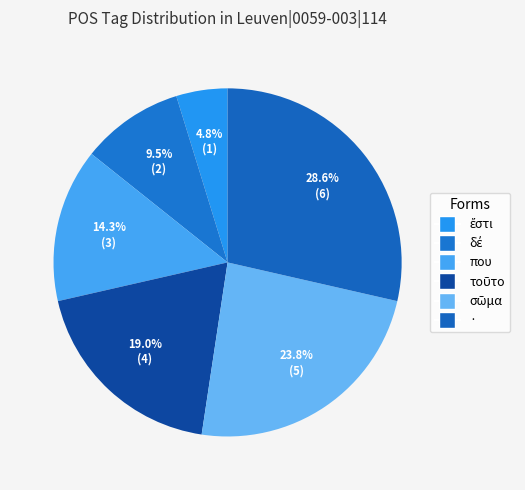

What percentage is the που slice, to the nearest percent?

14%